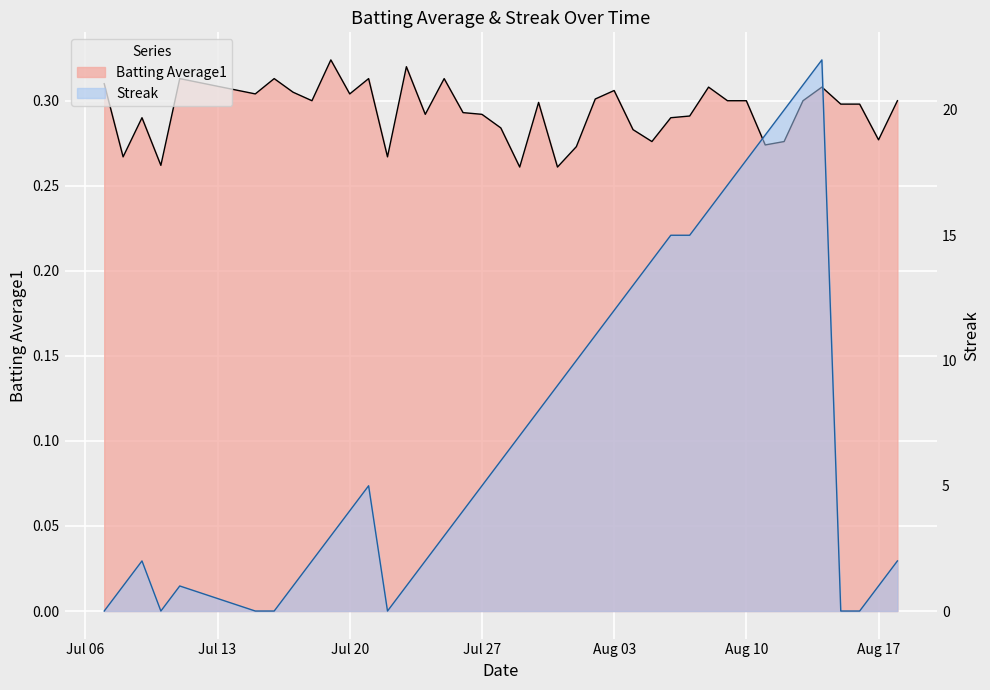

What is the maximum value shown in the chart?

22.0